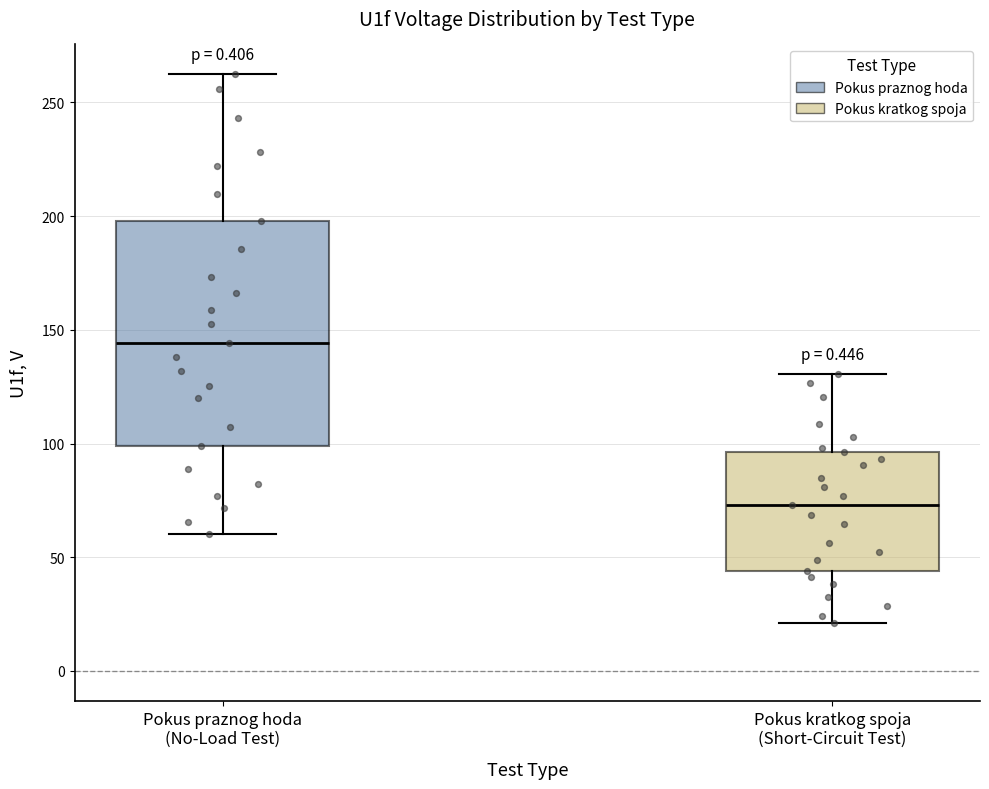

Reading left to right, read every box against the y-axis: the position of its median line, the range the box covers, and the ends of its whiskers. The values are not printed on the chart, so give them approximately, as read against the axis.

Pokus praznog hoda (No-Load Test): median 145, box 100 to 200, whiskers 60 to 260
Pokus kratkog spoja (Short-Circuit Test): median 75, box 45 to 95, whiskers 20 to 130